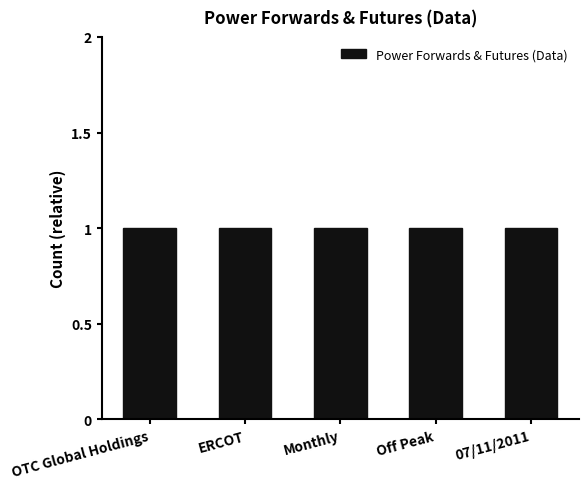

Which label corresponds to the largest value in the chart?

No data matches